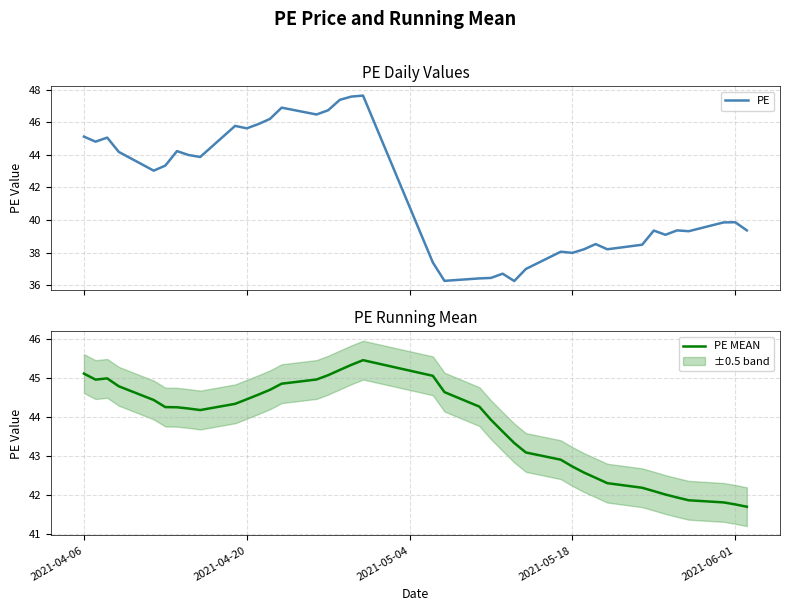

At how many categories does at least one series exceed 36?

39